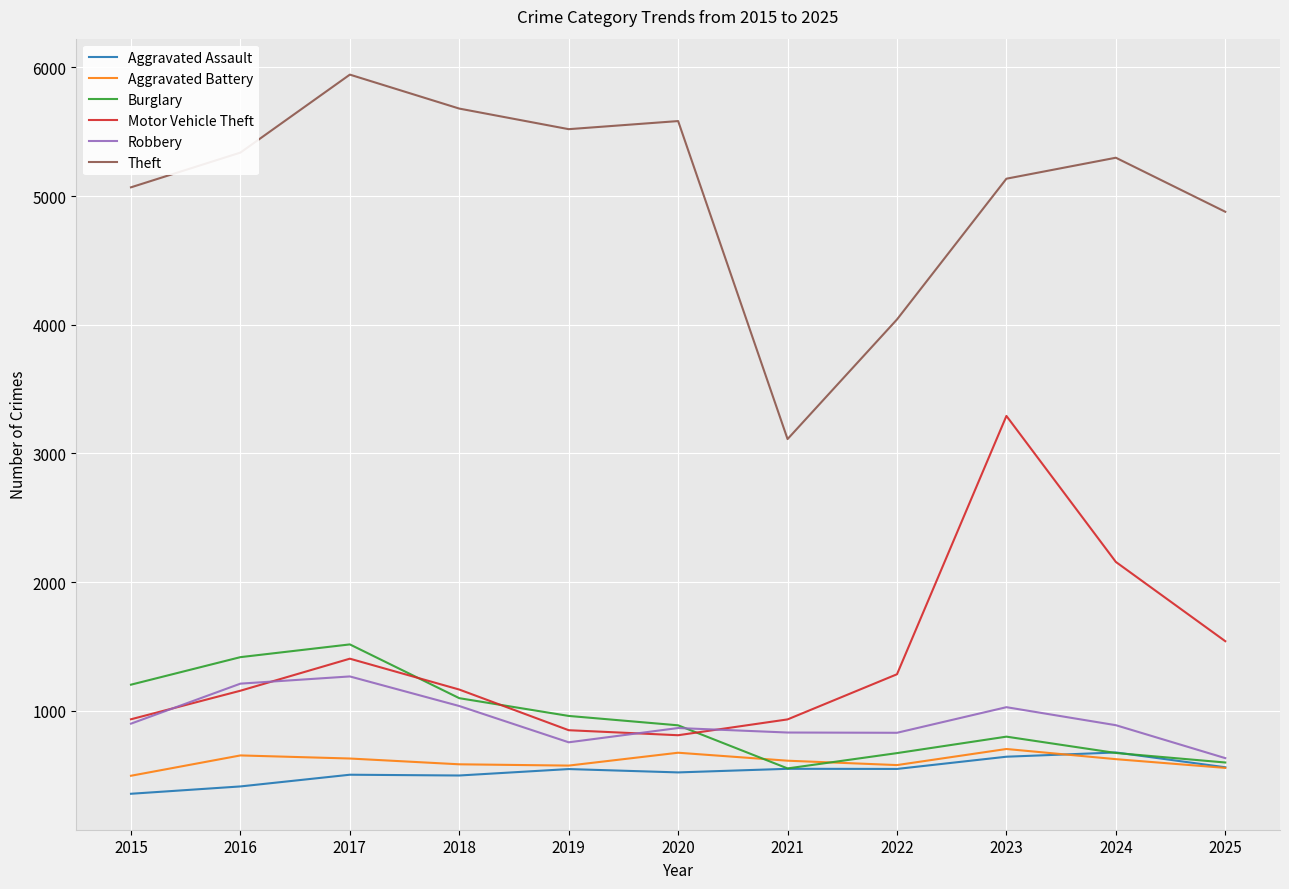

The Motor Vehicle Theft series shows 2048 at 2018. True or false?

False